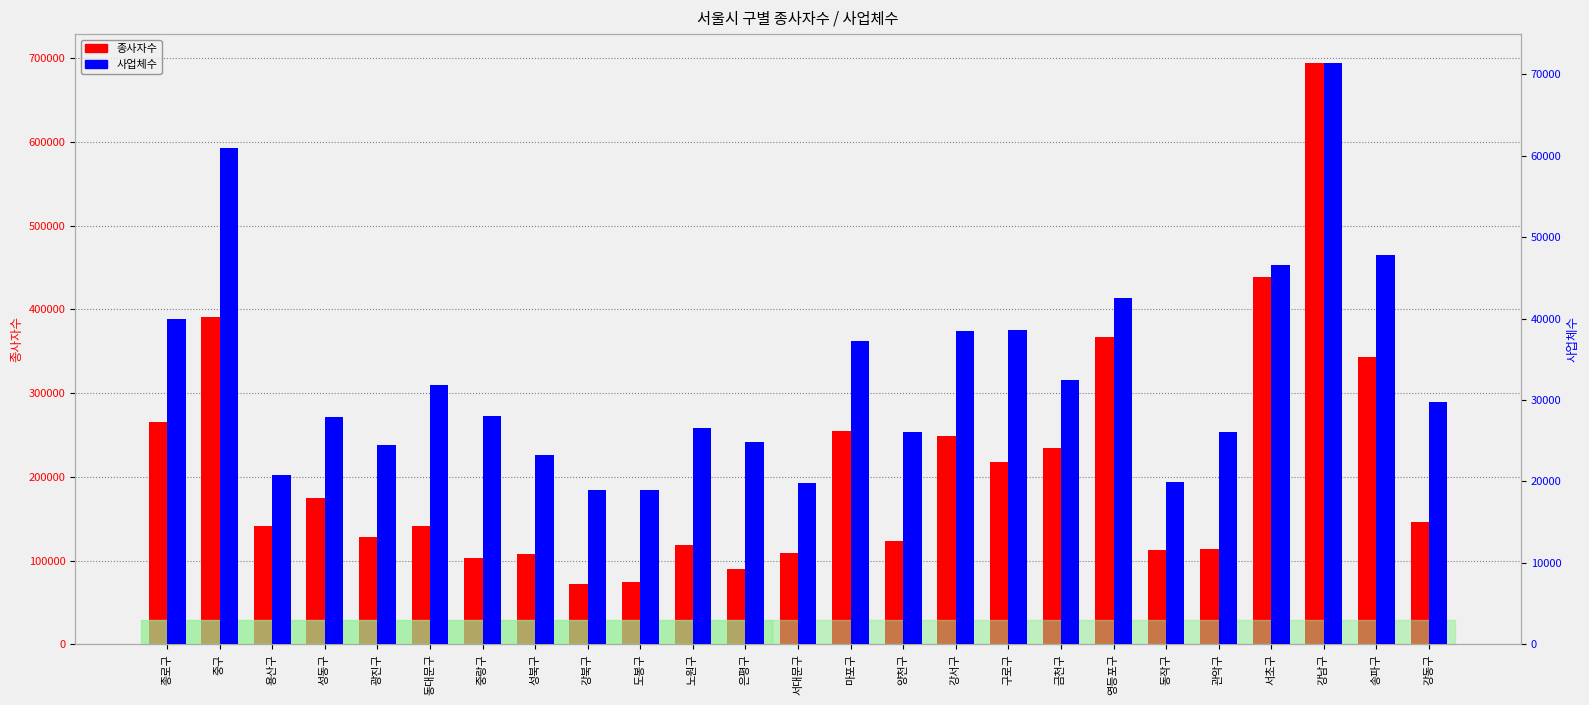

What is the sum of the 종사자수 values at 강서구 and 동대문구?

388952